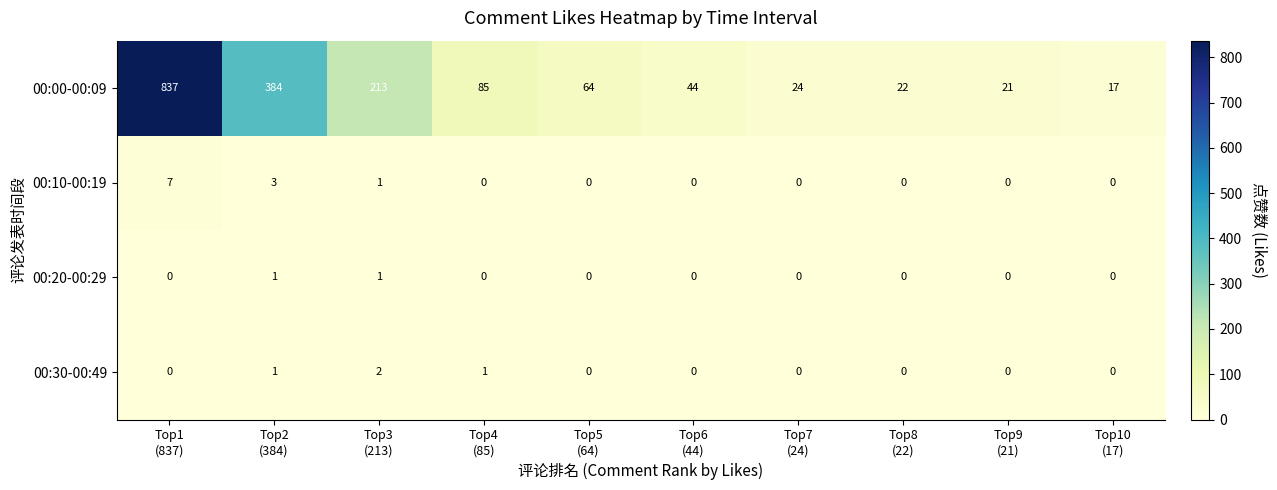

What is the sum of all 00:30-00:49 values?

4